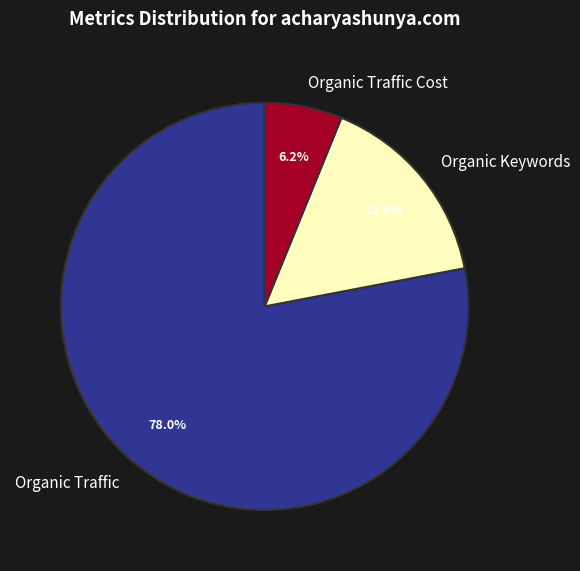

Is Organic Keywords the majority of the pie?

No